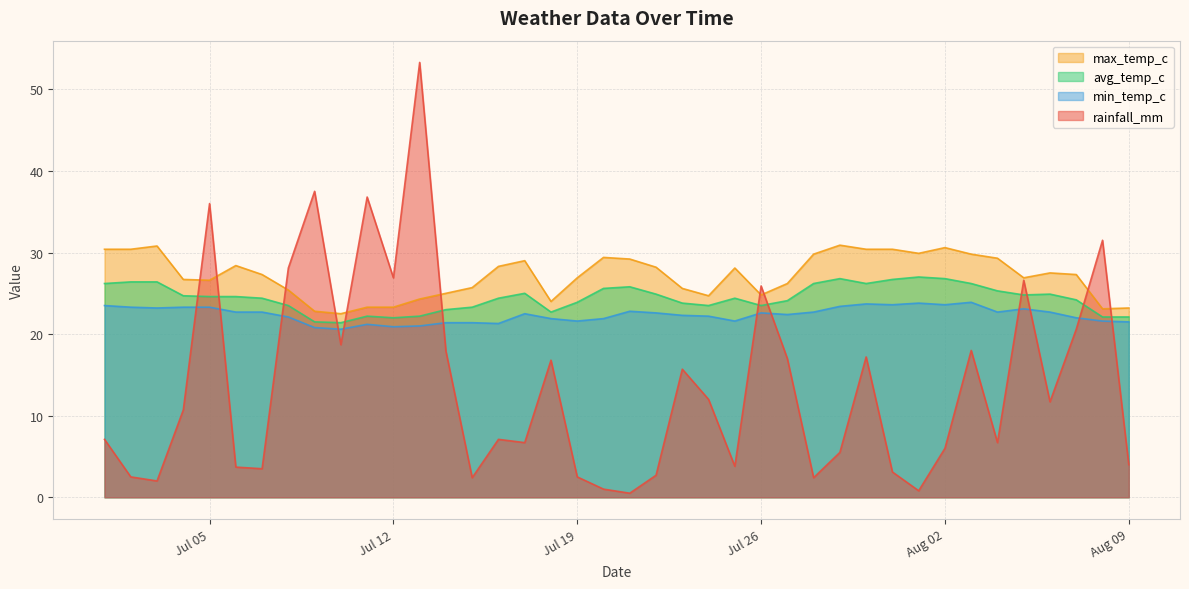

How many data points does each series have?

40